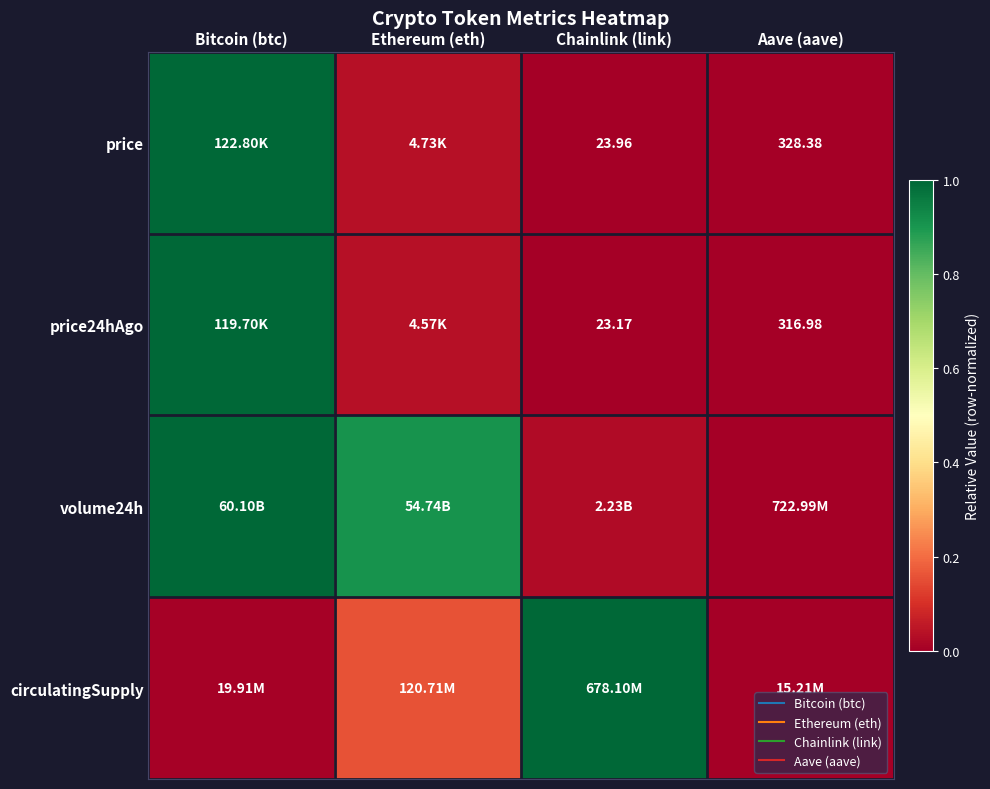

How many categories are shown in the chart?

4